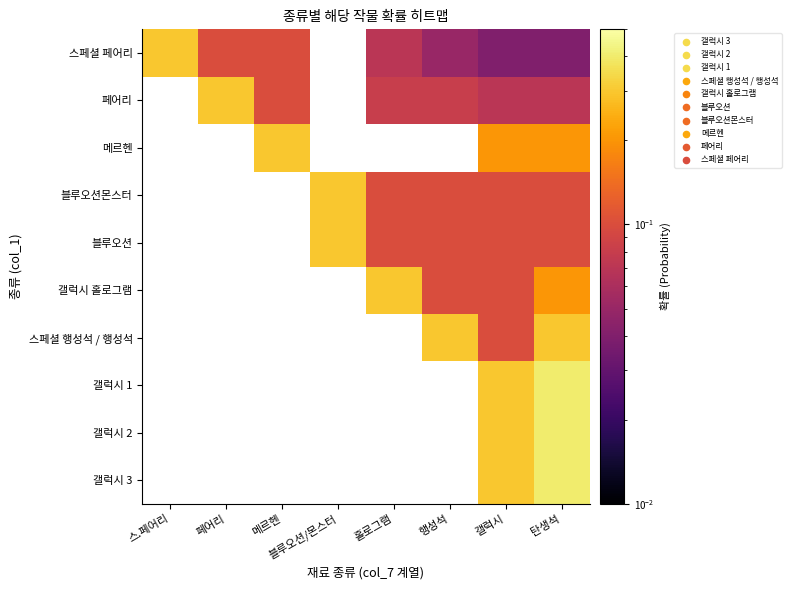

Which has a higher value, 홀로그램 or 탄생석?

탄생석